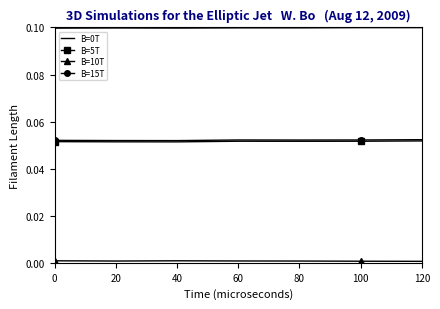

True or false: B=15T and B=0T intersect in this chart.

False